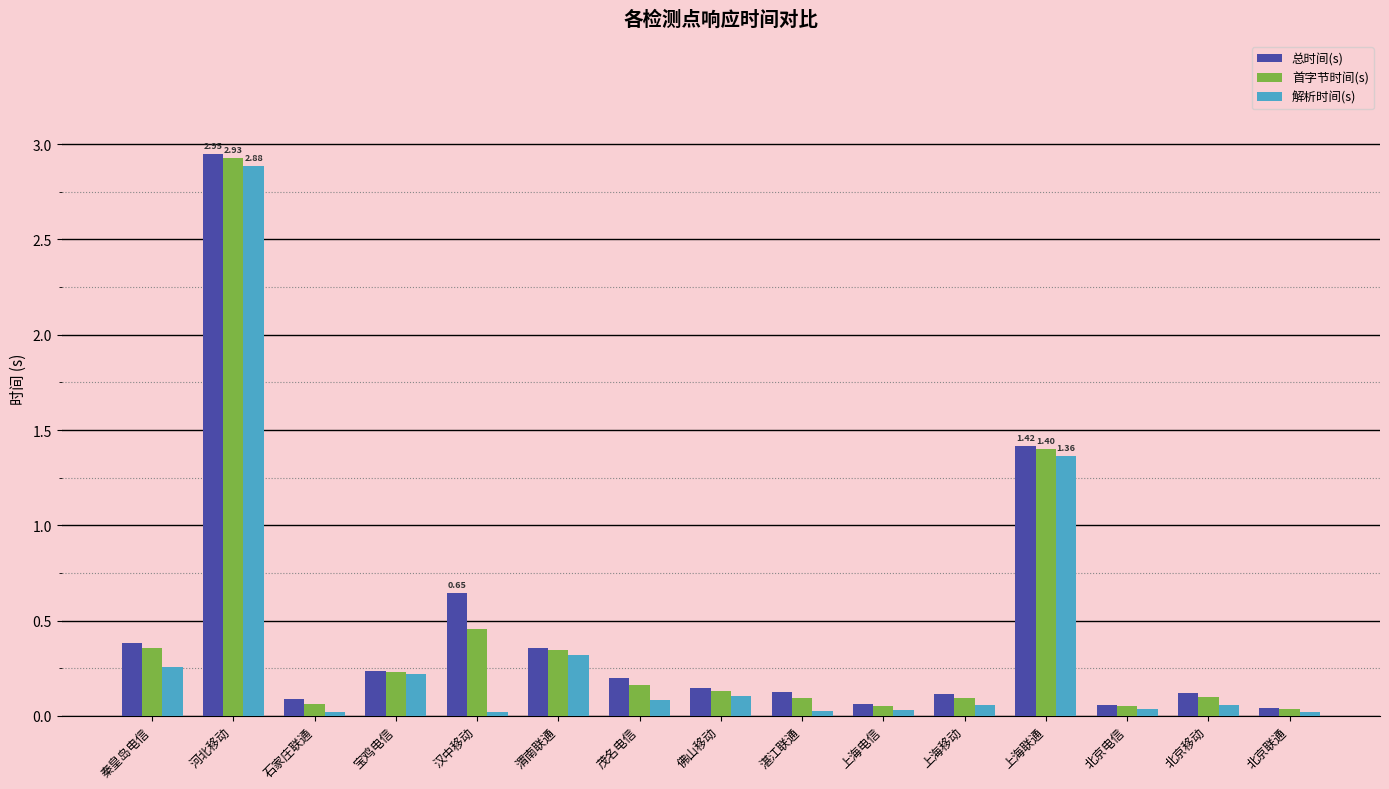

Between 河北移动 and 北京联通, which series saw the biggest shift?

总时间(s)